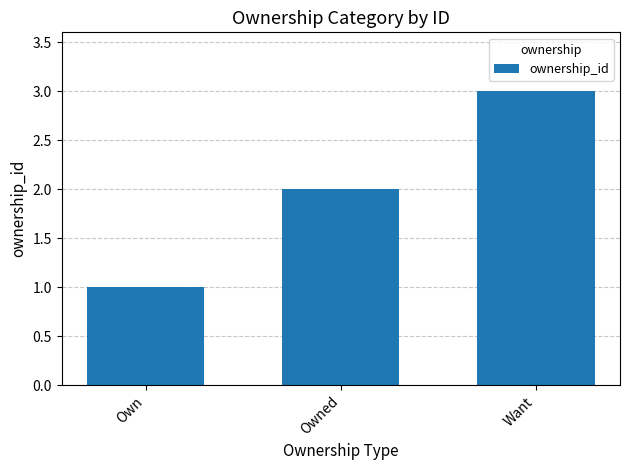

List the labels in order of value, largest first.

Want, Owned, Own